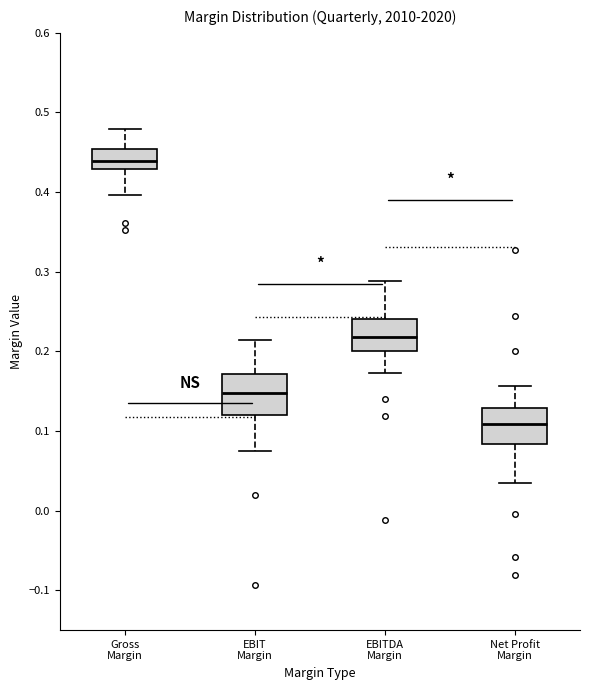

Where does the median line of the box for EBIT Margin sit on the y-axis? The values are not printed on the chart, so give them approximately, as read against the axis.

0.15